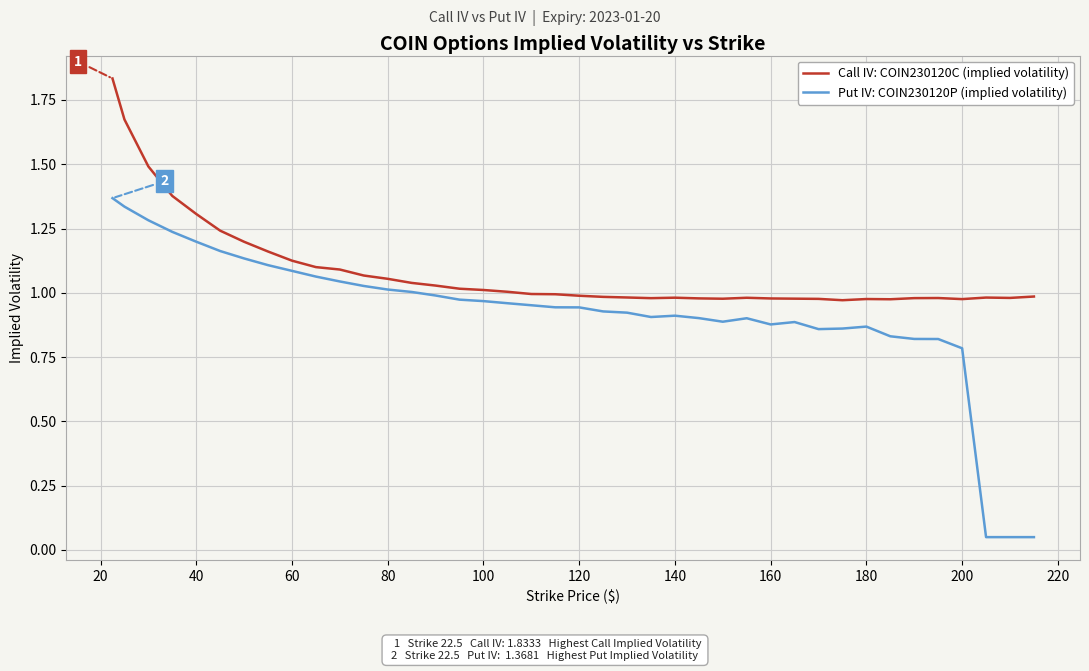

Which series has the largest total across all categories?

Call IV: COIN230120C (implied volatility)